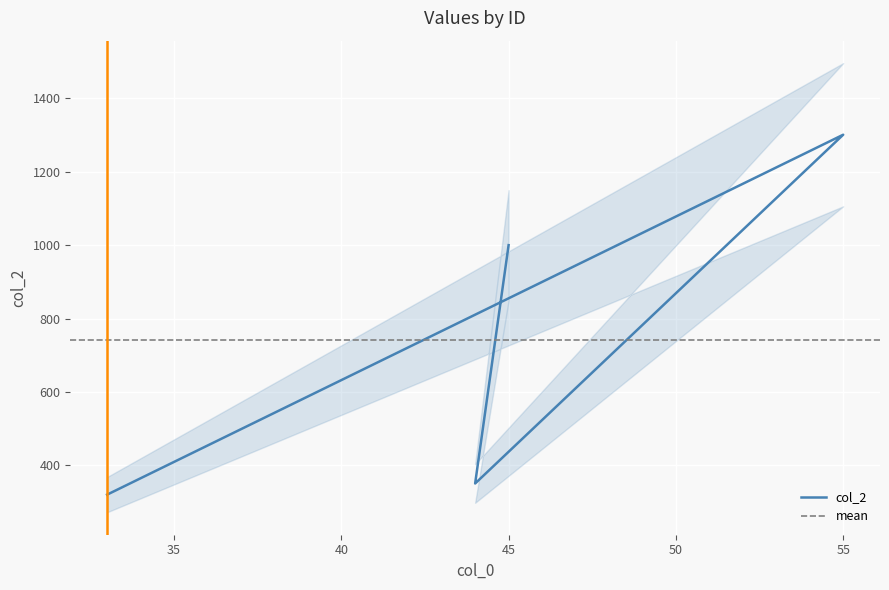

What is the sum of all values?

2971.4